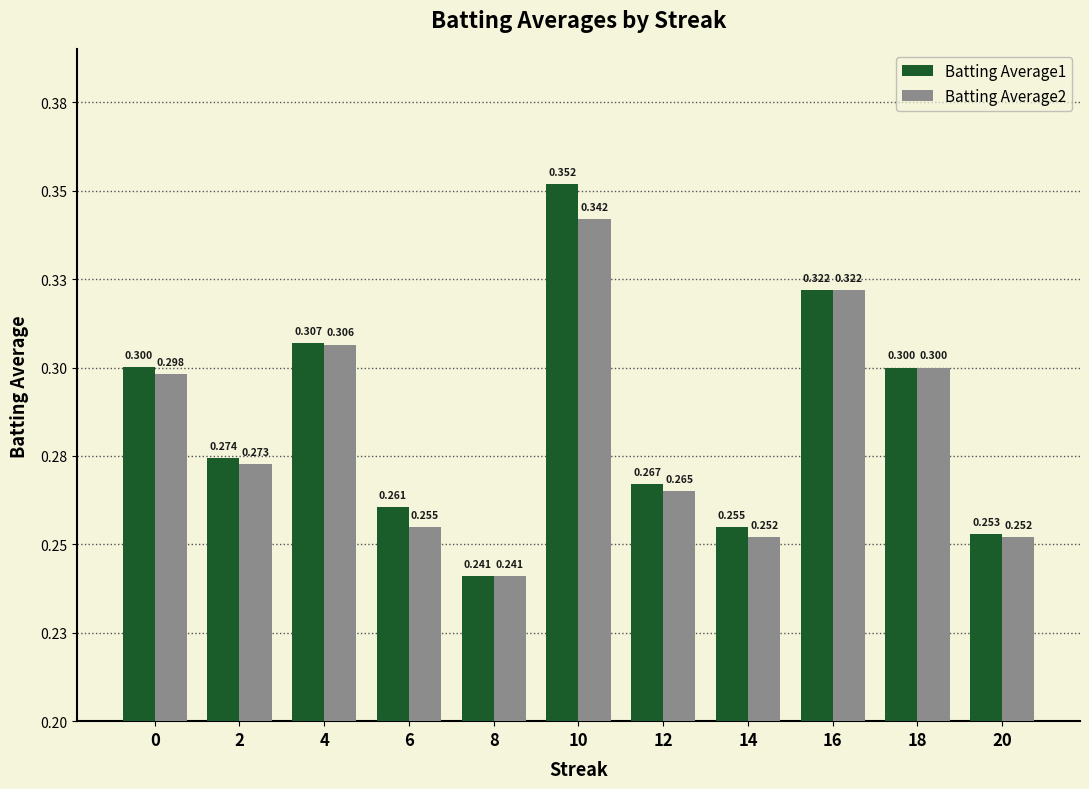

Between 4 and 14, which series saw the biggest shift?

Batting Average2